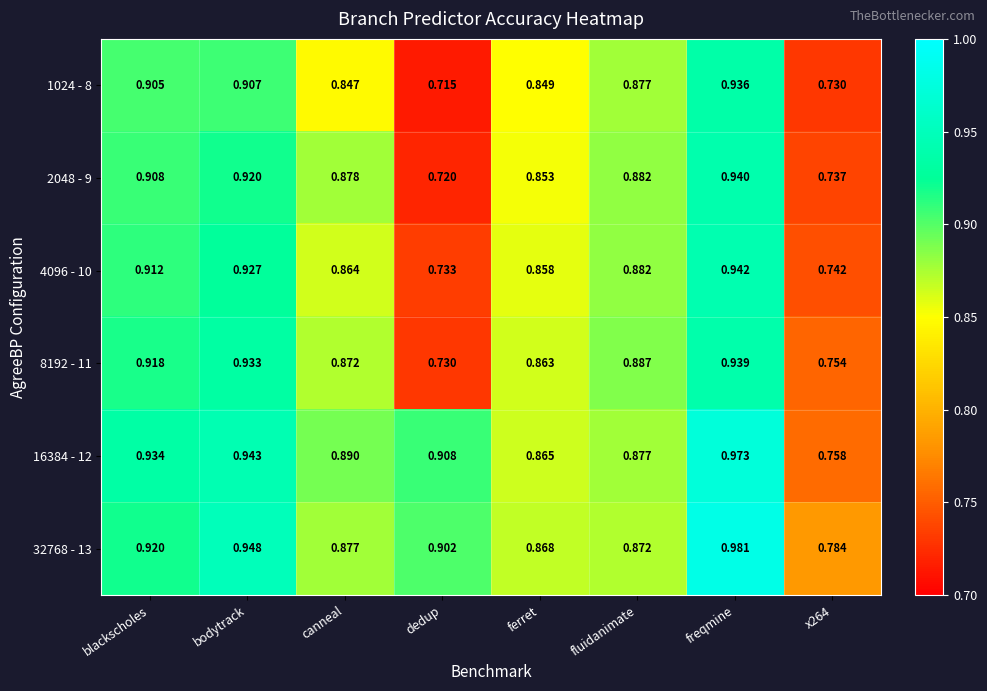

Is the value of 32768 - 13 at freqmine greater than the value of 4096 - 10 at blackscholes?

Yes